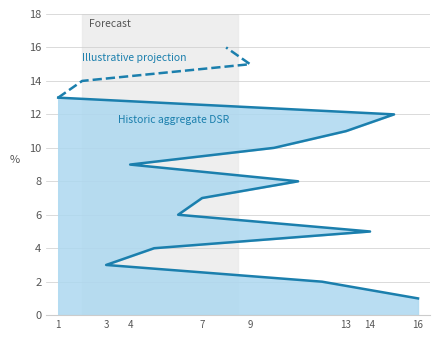

Where does the data first go above 9?

10